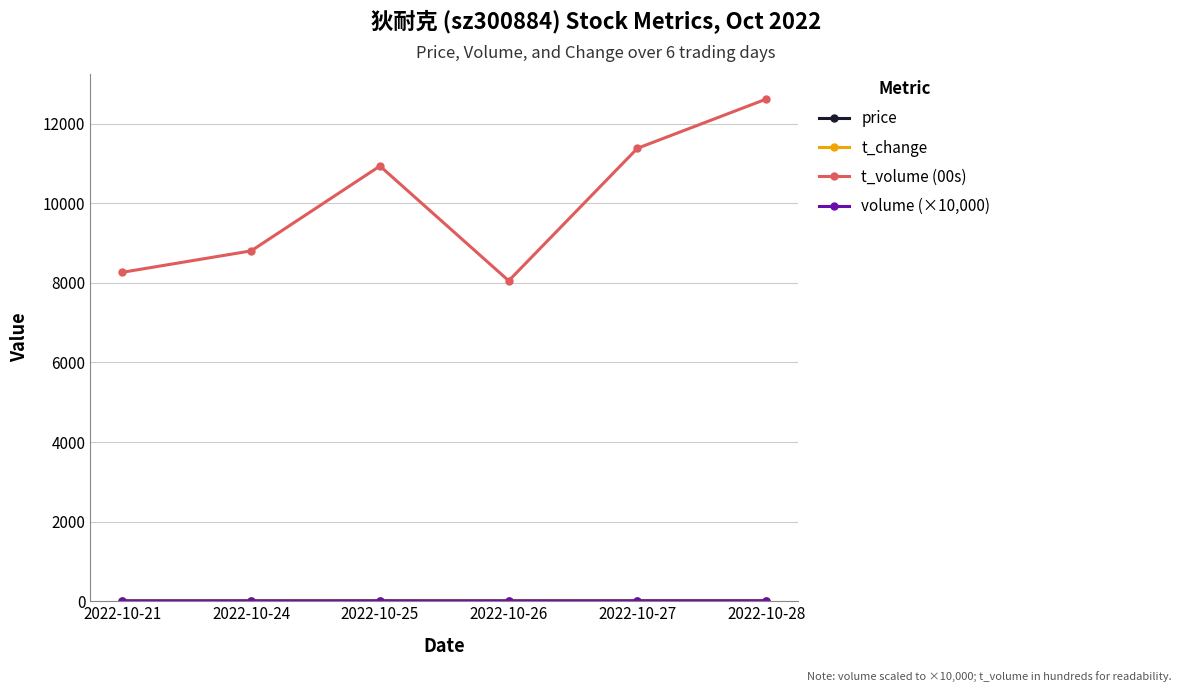

Which series has the largest range (max minus min)?

t_volume (00s)